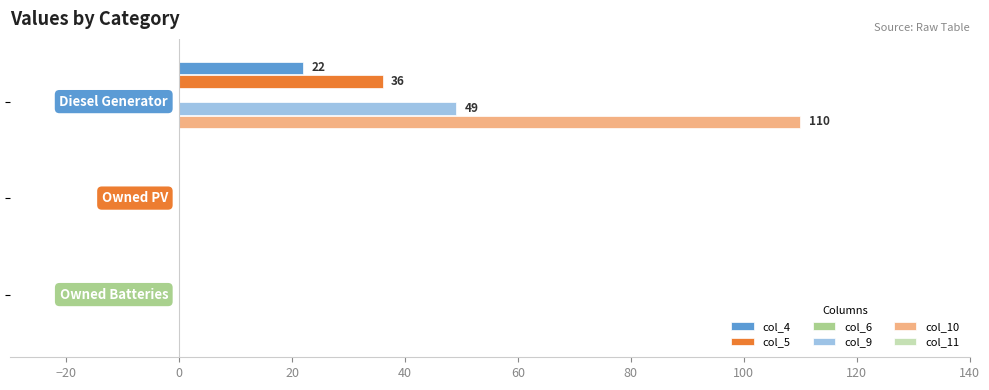

Which series has the largest total across all categories?

col_10